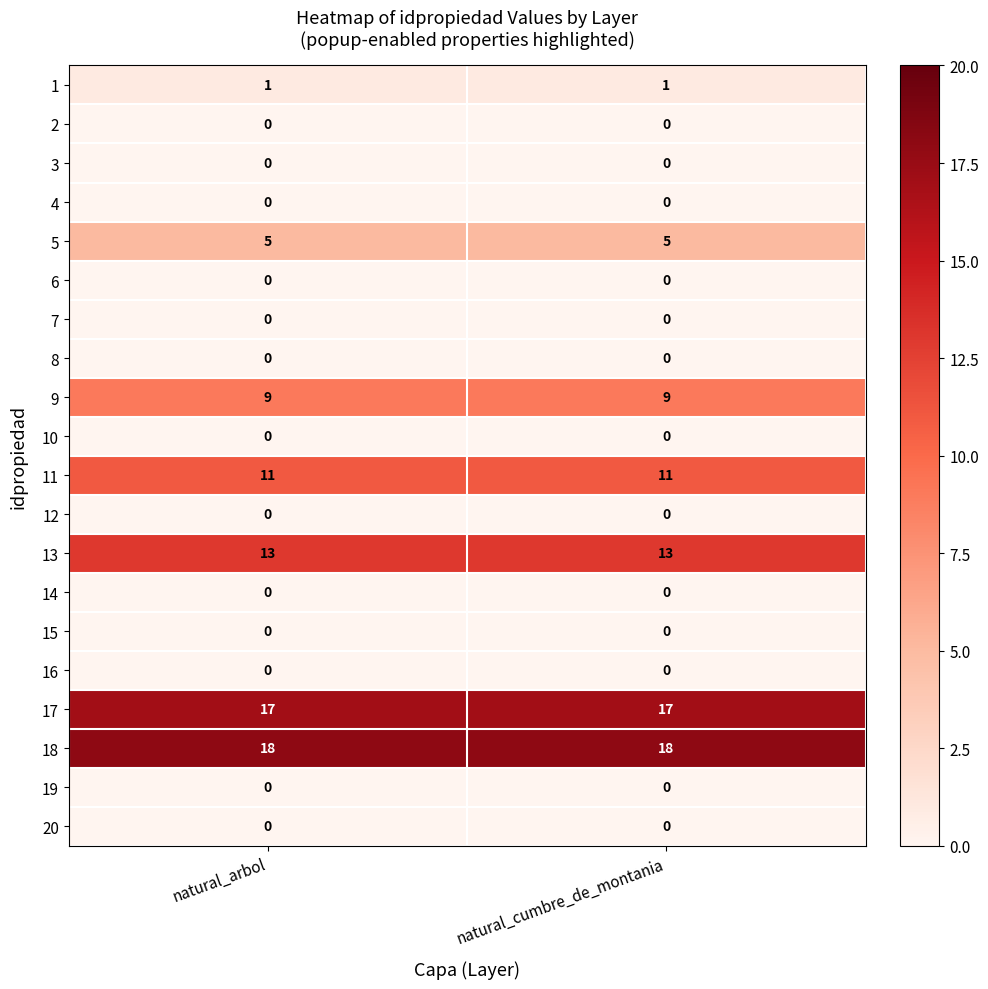

Is the value of 2 at natural_arbol greater than the value of 5 at natural_arbol?

No